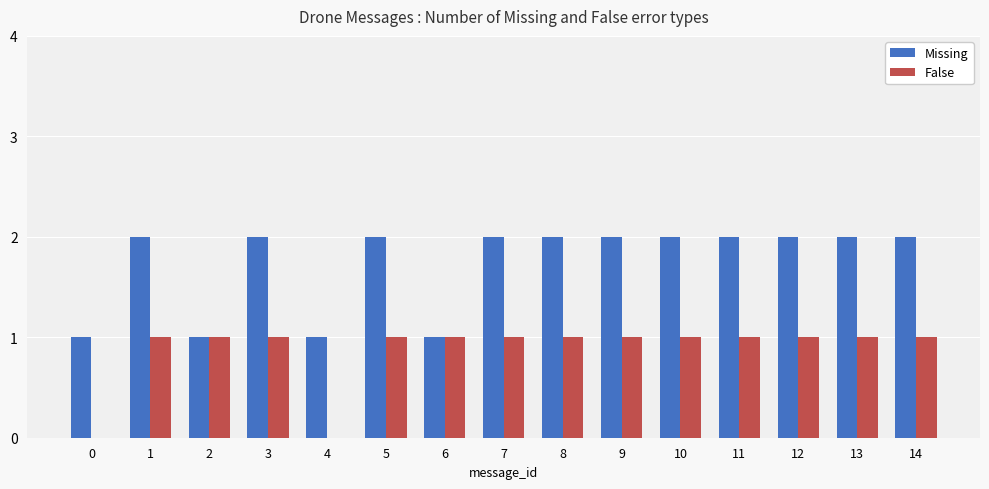

What are all the series names shown in the legend?

Missing, False